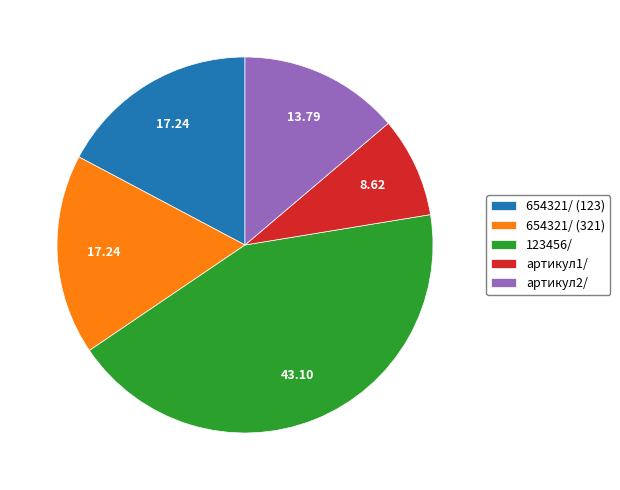

Which slice is the largest?

123456/